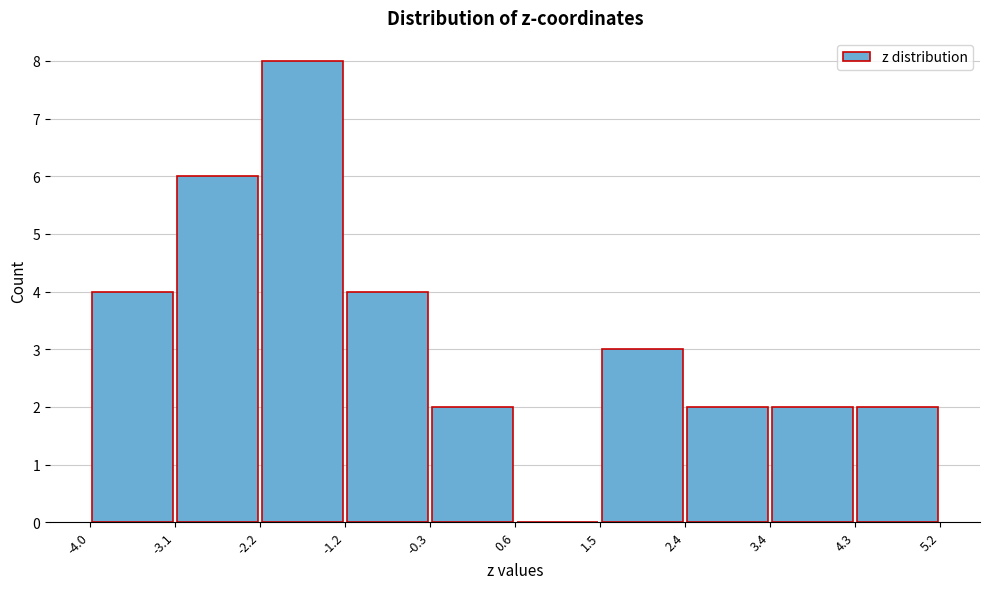

Reading left to right, list every bar in this chart as the range it spans on the x-axis followed by its height. The values are not printed on the chart, so give them approximately, as read against the axis.

-4.0 to -3.1: 4
-3.1 to -2.2: 6
-2.2 to -1.2: 8
-1.2 to -0.3: 4
-0.3 to 0.6: 2
0.6 to 1.5: 0
1.5 to 2.4: 3
2.4 to 3.4: 2
3.4 to 4.3: 2
4.3 to 5.2: 2